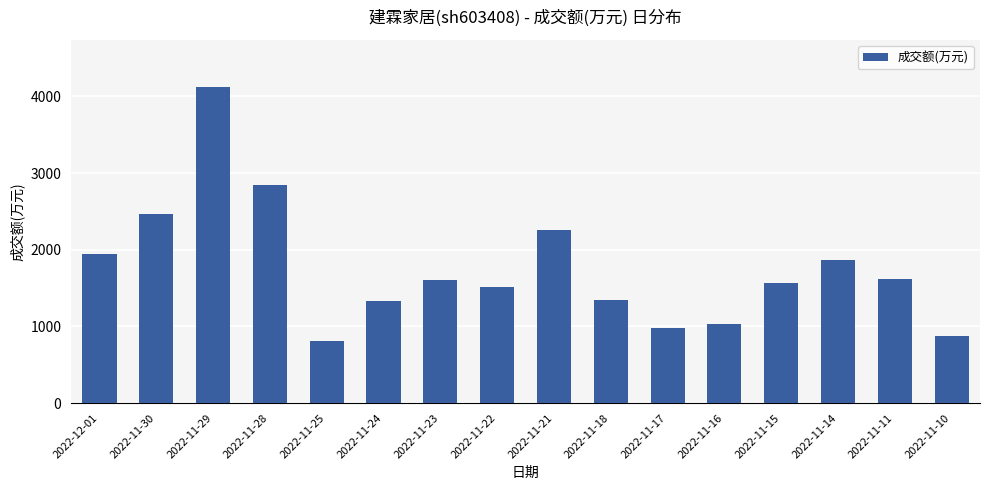

What is the smallest value displayed?

811